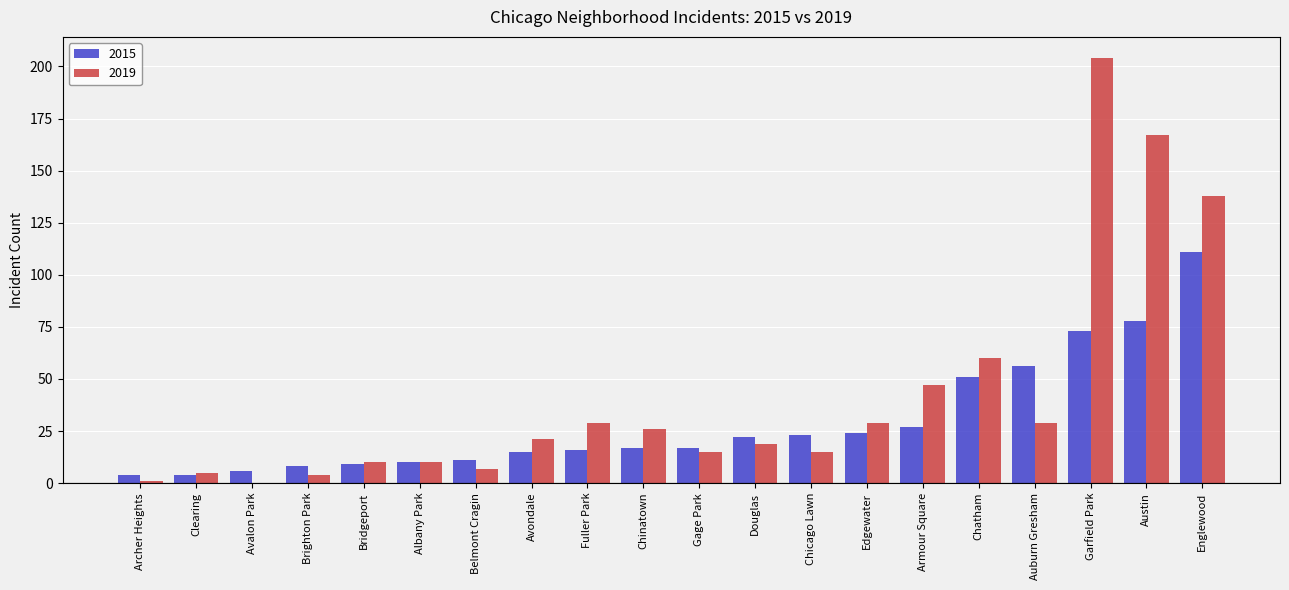

True or false: 2019 has a value of 204 at Garfield Park.

True